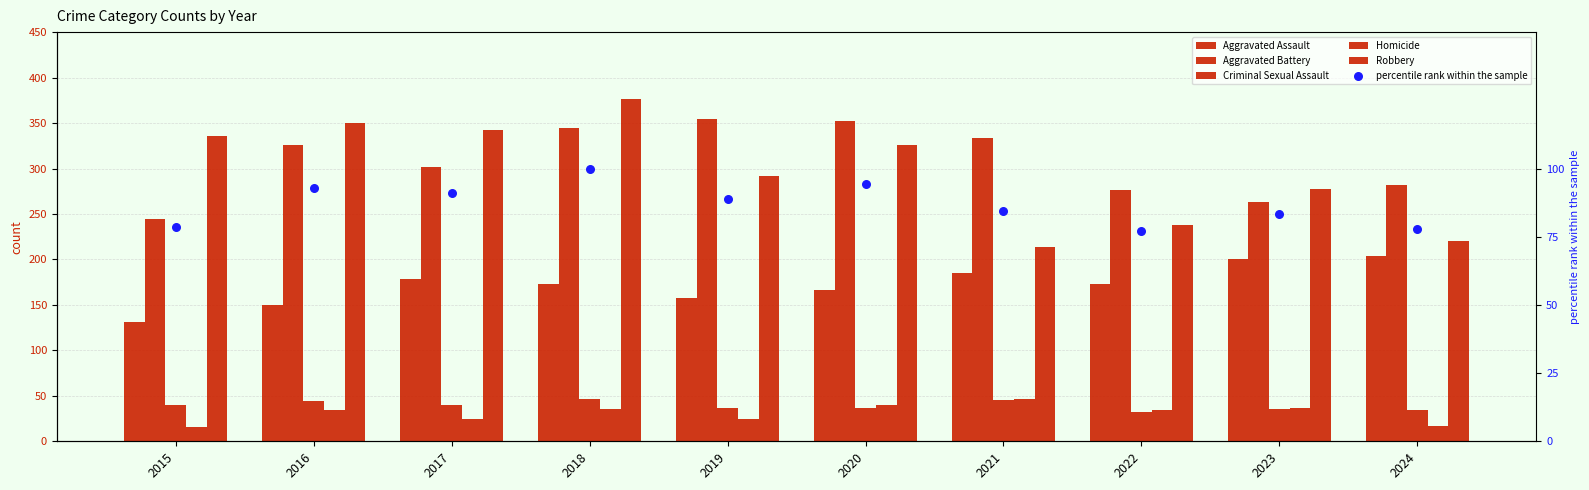

What is the total value across all series at 2016?

996.7